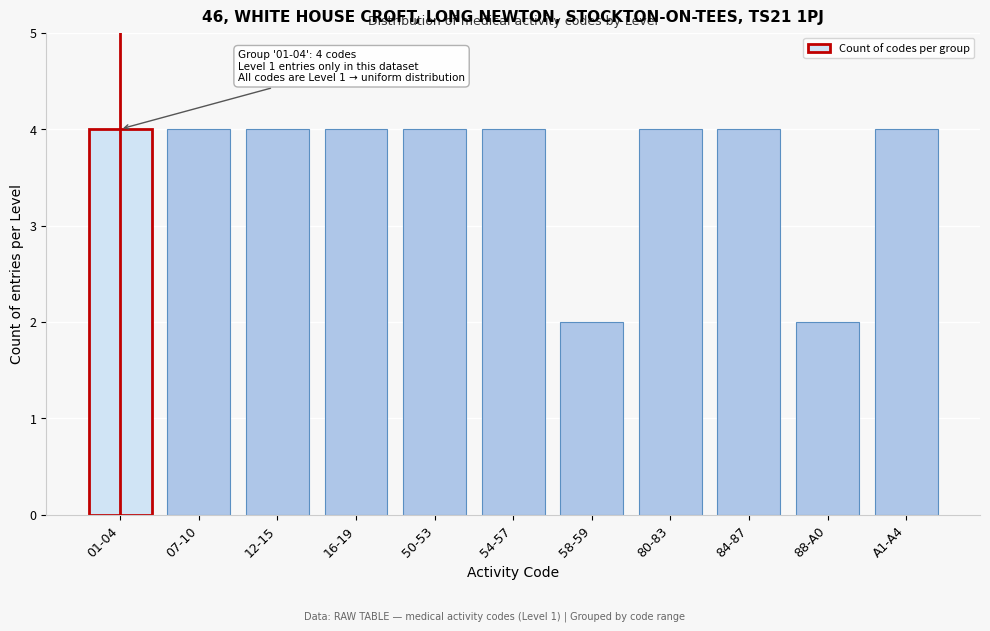

Reading right to left, extract all data points from this chart.

A1-A4=4	88-A0=2	84-87=4	80-83=4	58-59=2	54-57=4	50-53=4	16-19=4	12-15=4	07-10=4	01-04=4